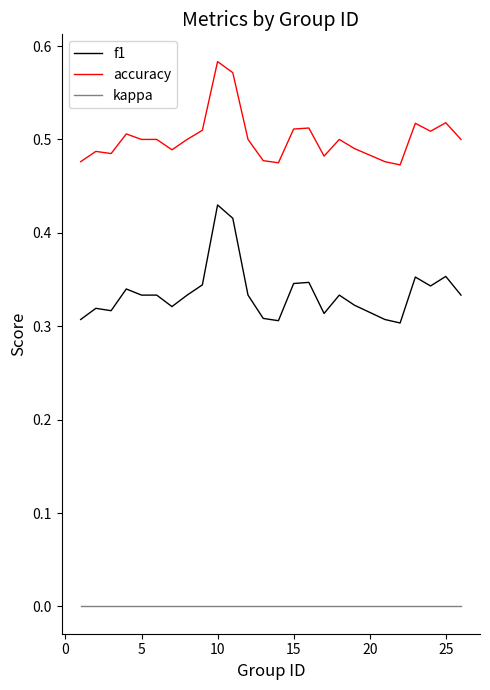

Which series has the widest spread of values?

f1